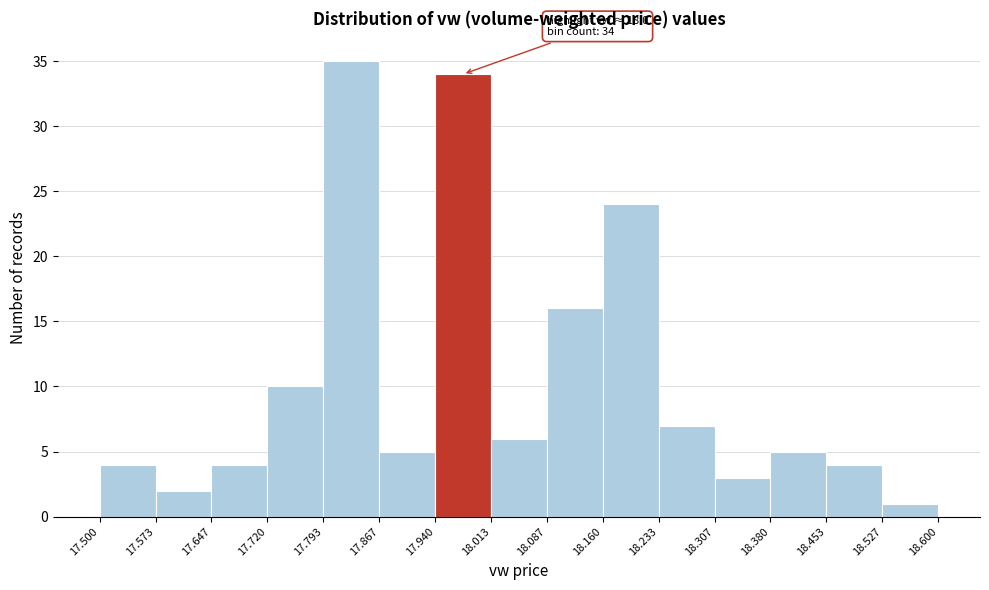

Which range on the x-axis has the tallest bar?

17.793 to 17.867